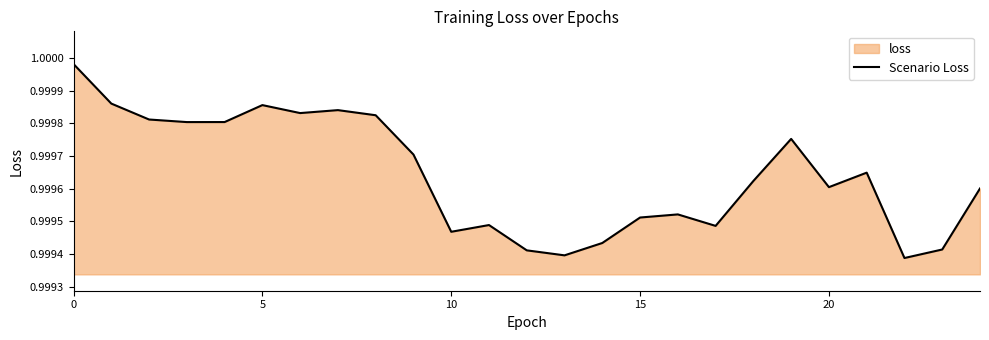

Reading left to right, transcribe all the data shown in this chart.

1.0	1.0	1.0	1.0	1.0	1.0	1.0	1.0	1.0	1.0	1.0	1.0	1.0	1.0	1.0	1.0	1.0	1.0	1.0	1.0	1.0	1.0	1.0	1.0	1.0